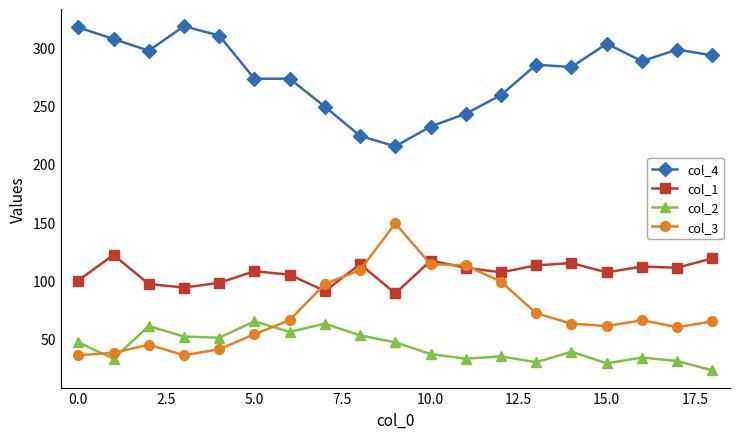

True or false: col_1 and col_2 intersect in this chart.

False